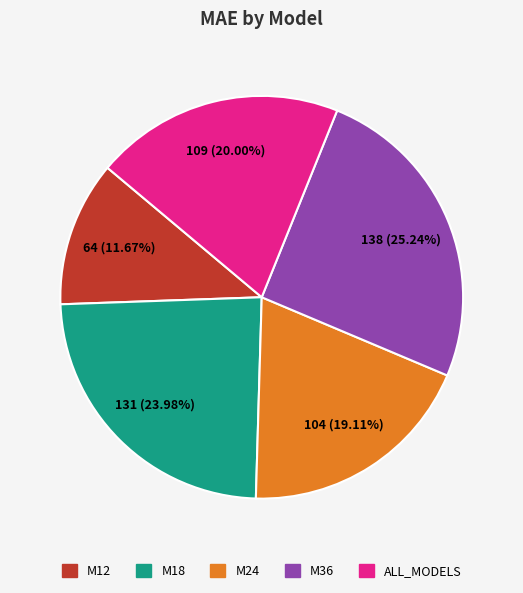

Combined, what portion of the pie is M12 and ALL_MODELS?

31.7%